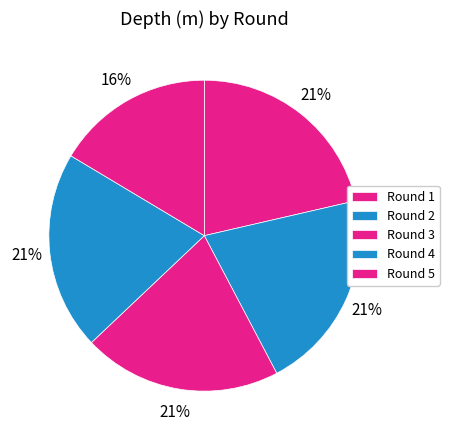

Count the number of slices in the pie.

5